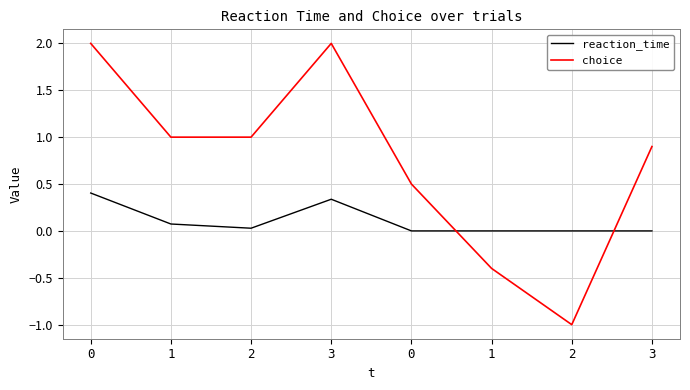

What are all the series names shown in the legend?

reaction_time, choice